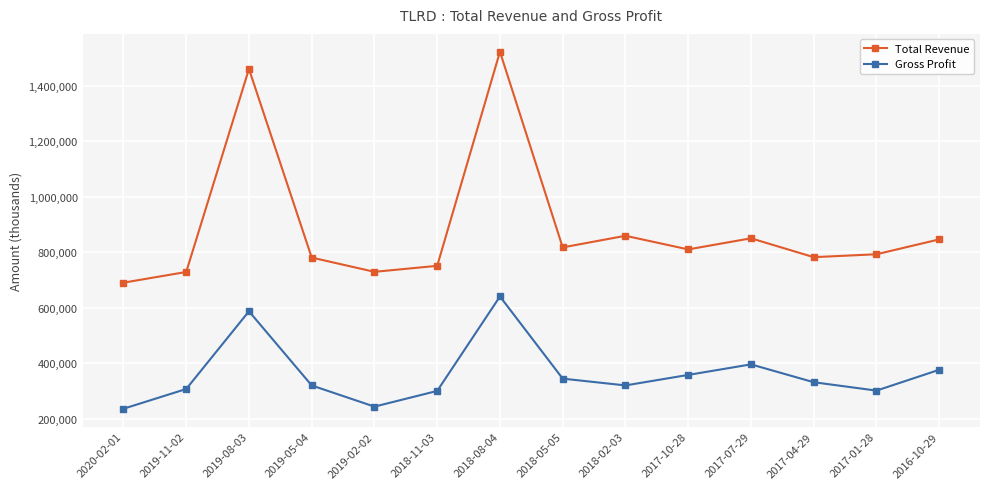

Which series changed the most between 2019-05-04 and 2017-07-29?

Gross Profit